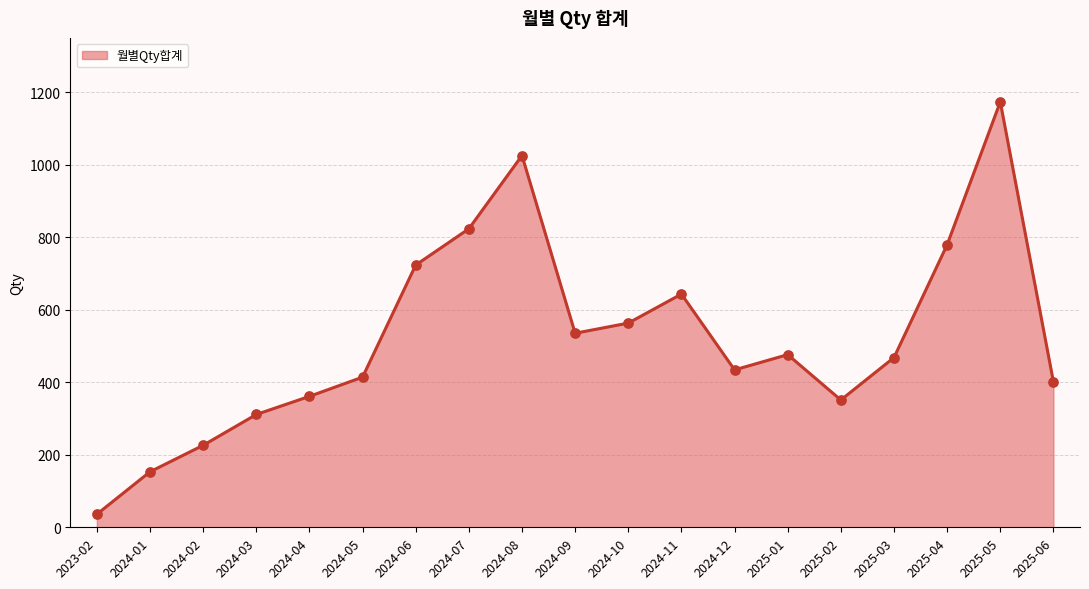

What is the ratio of the value at 2025-06 to the value at 2024-09?

0.7